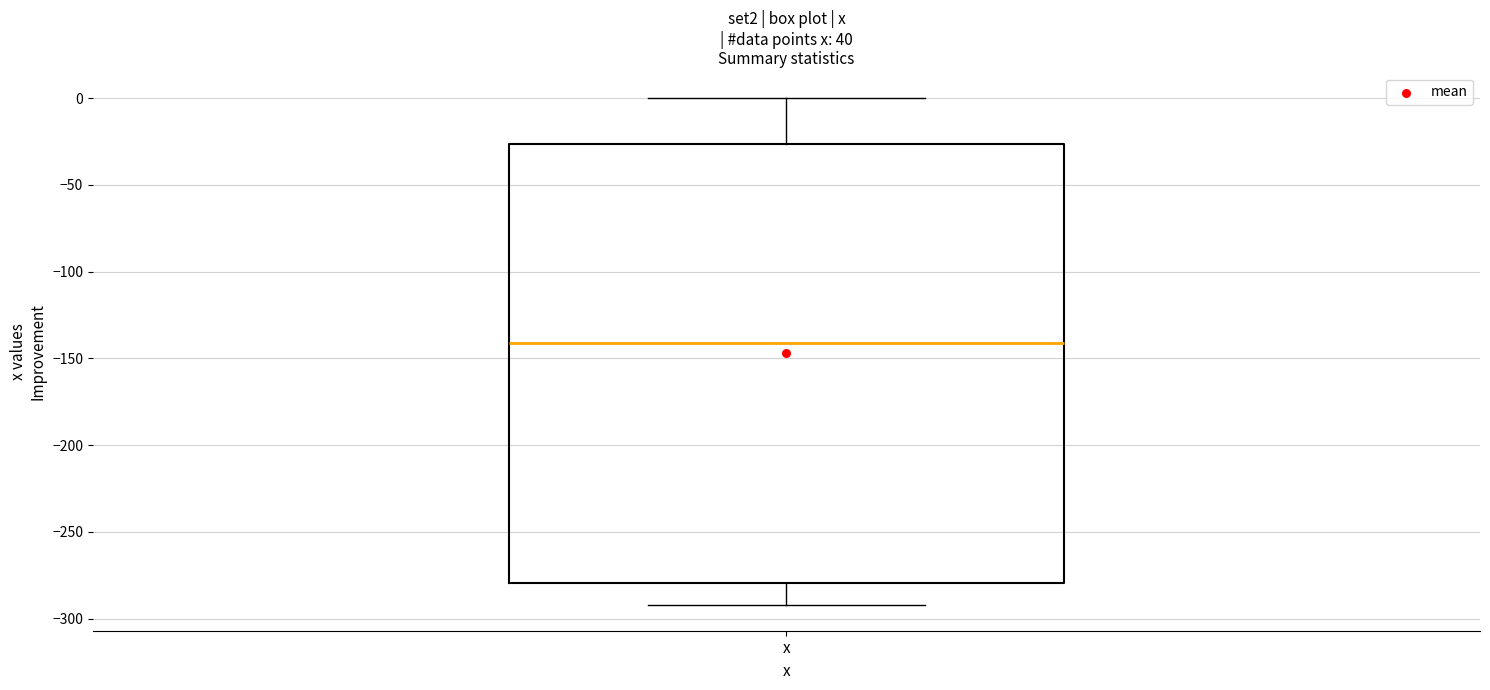

Transcribe this box plot: give where the median line is, the range the box spans, and where the two whiskers end, as read against the y-axis. The values are not printed on the chart, so give them approximately, as read against the axis.

median -140, box -280 to -25, whiskers -290 to 0